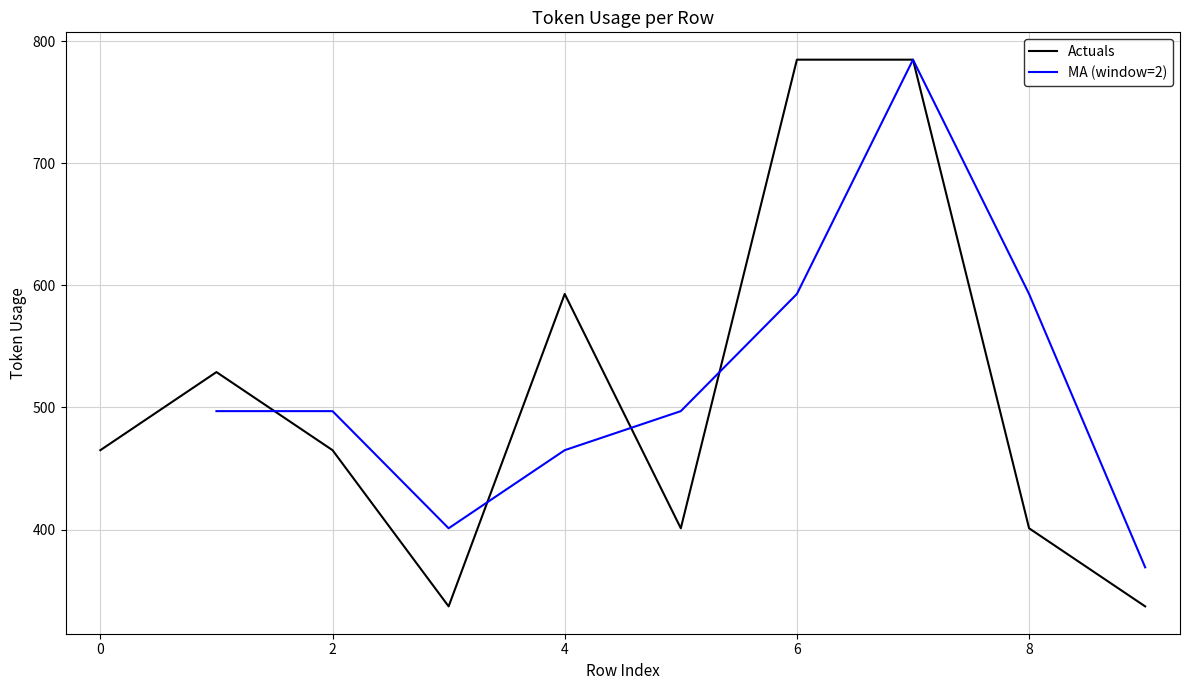

What is the maximum value shown in the chart?

785